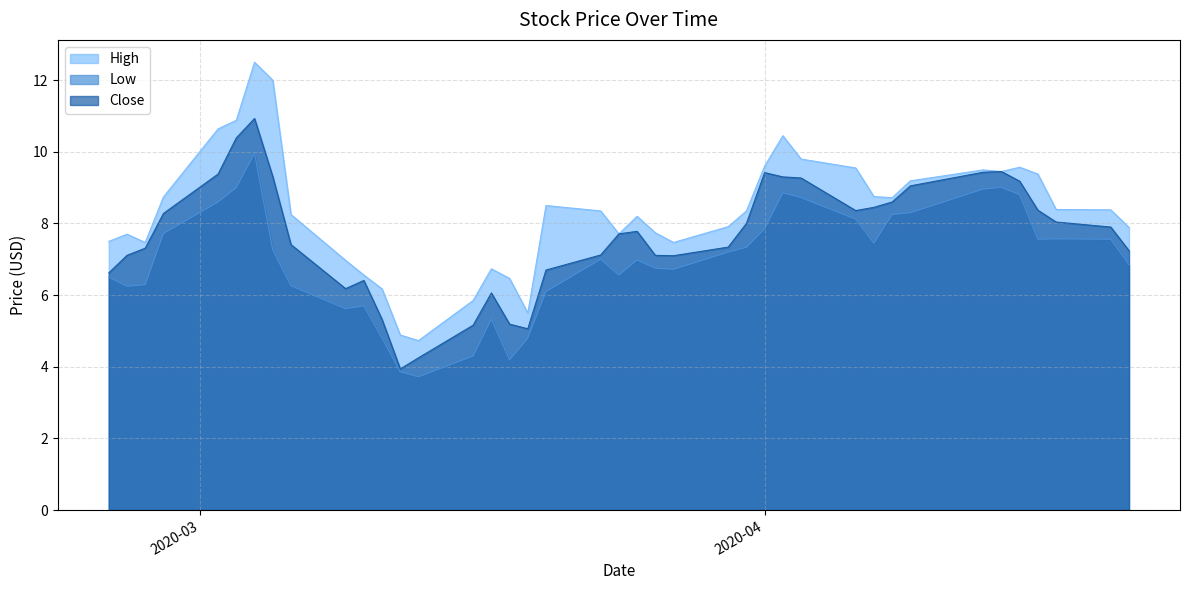

What are all the series names shown in the legend?

High, Low, Close